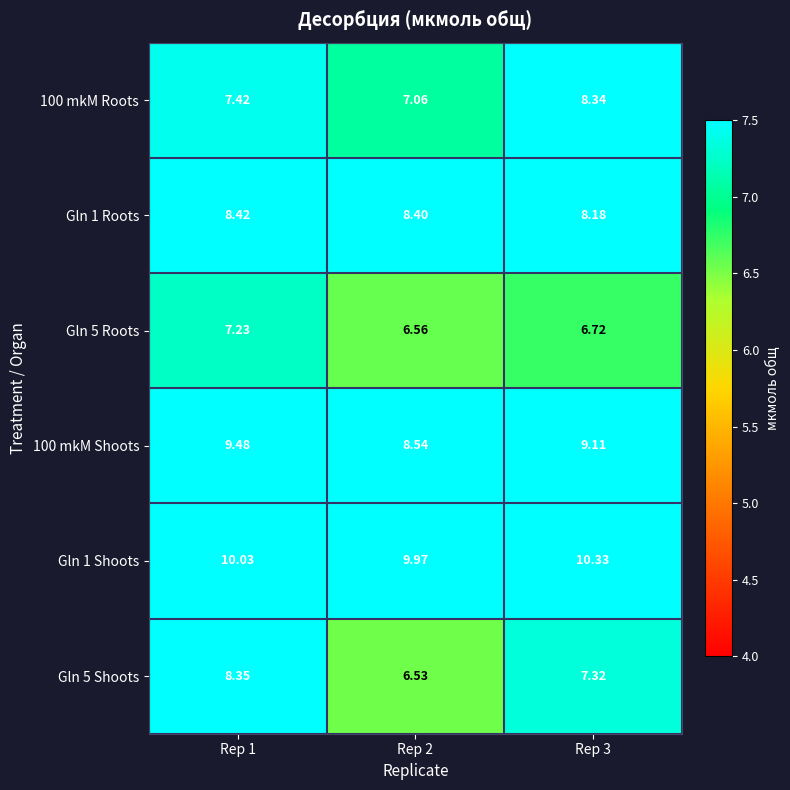

Rank the series by their maximum value, from lowest to highest.

Gln 5 Roots, 100 mkM Roots, Gln 5 Shoots, Gln 1 Roots, 100 mkM Shoots, Gln 1 Shoots